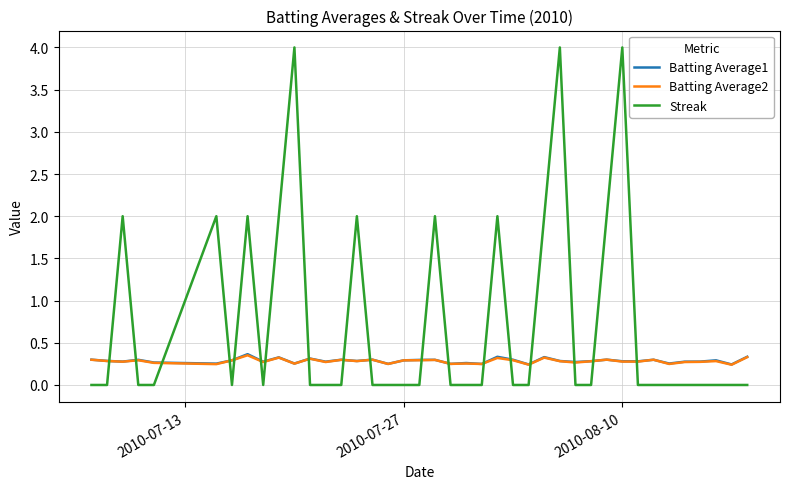

What is the greatest value displayed?

4.0